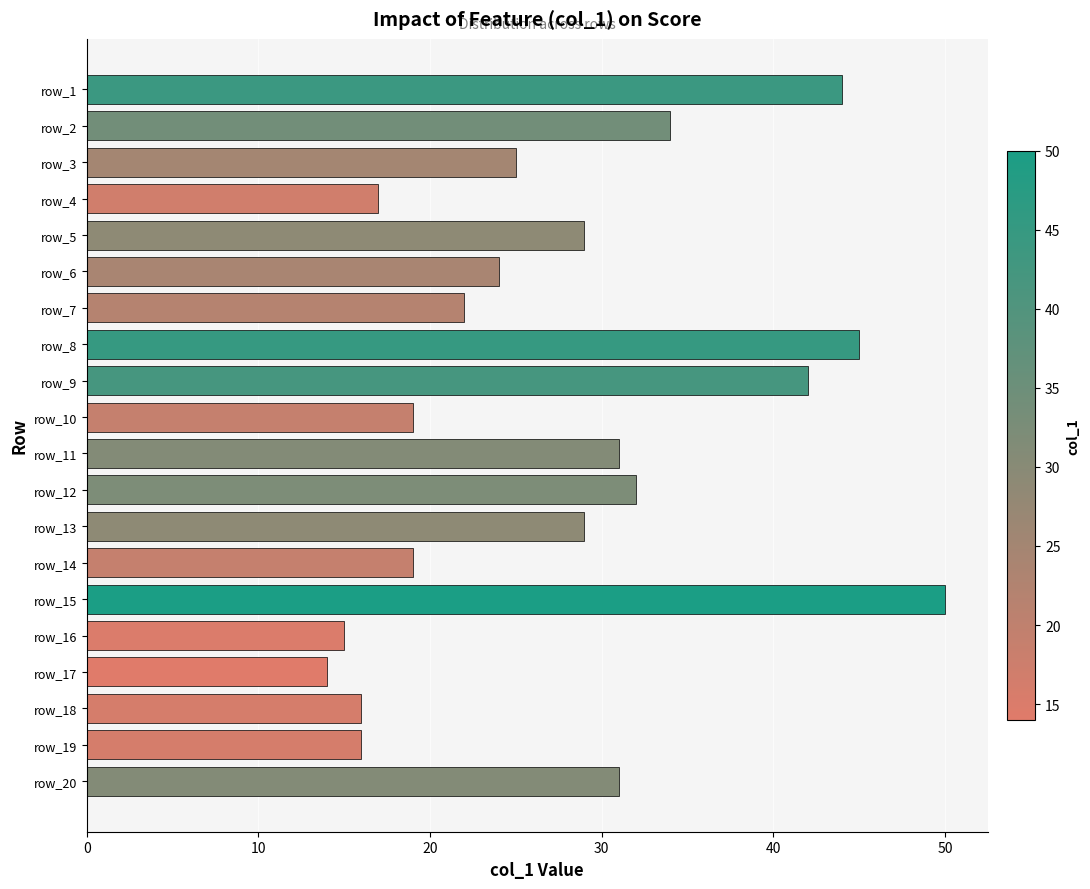

What is the value of the 8th bar from the top?

45